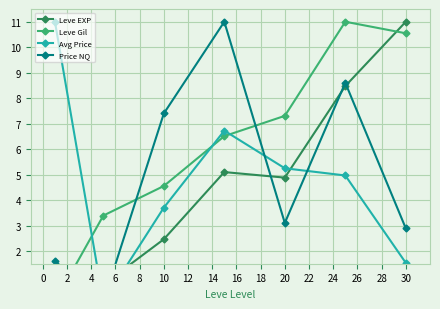

True or false: Leve Gil has more than 1 points higher than both neighbors.

False